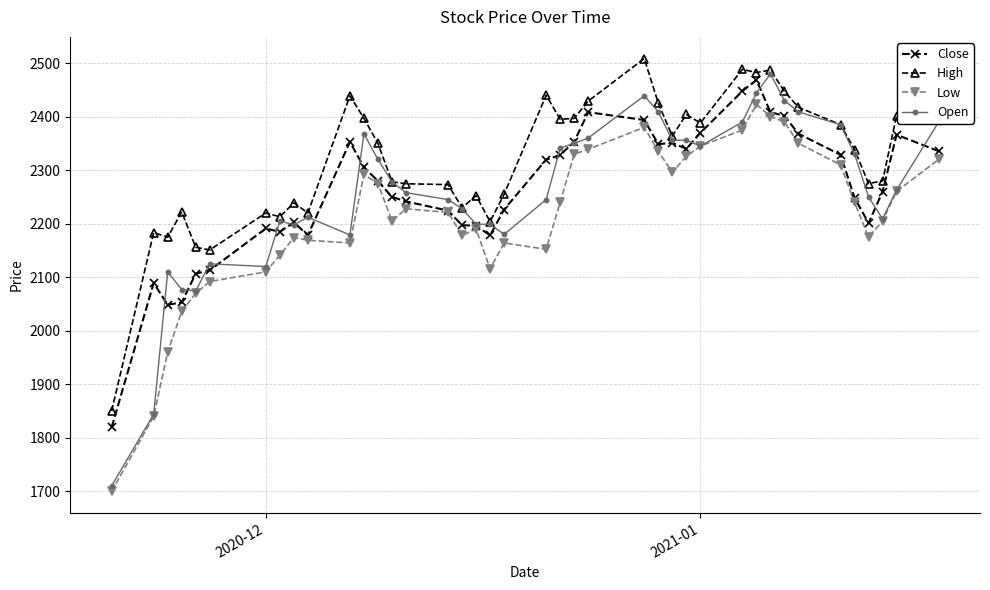

True or false: High and Low intersect in this chart.

False